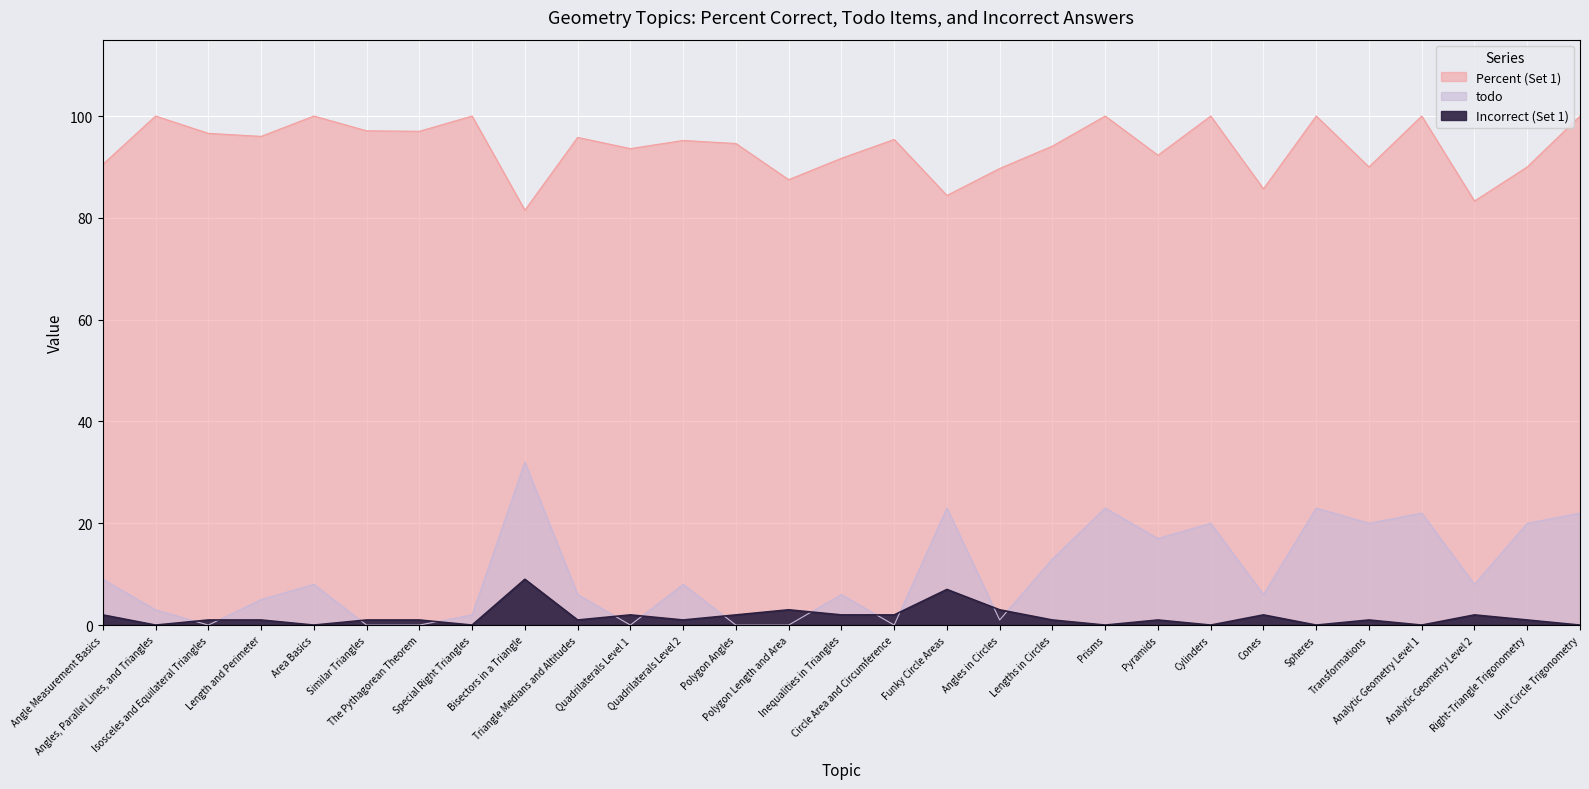

Where is the first local maximum for Percent (Set 1)?

Angles, Parallel Lines, and Triangles